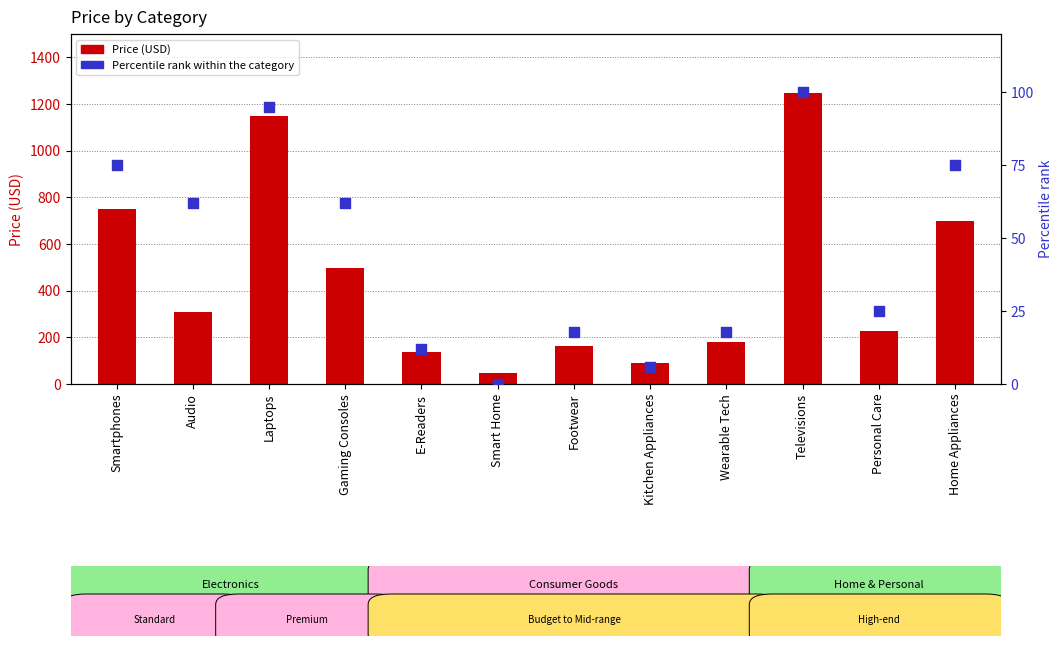

Which series reaches the maximum Y coordinate?

Price (USD)